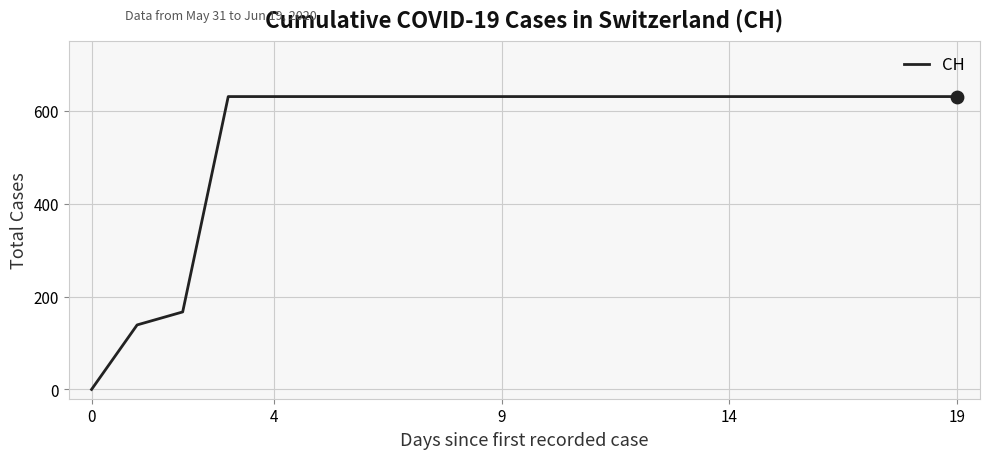

What is the maximum value shown in the chart?

631